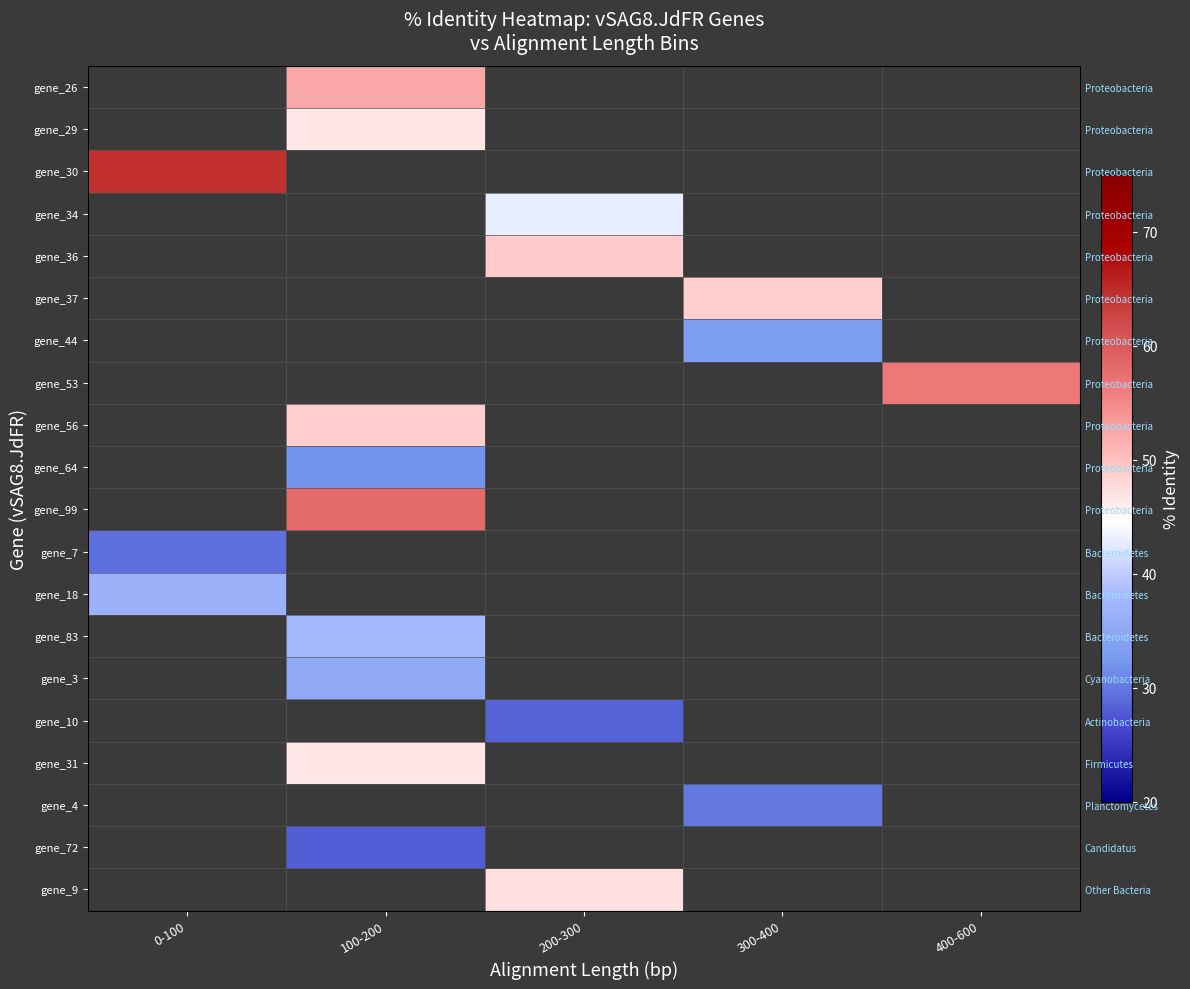

Which has a higher value, 400-600 or 100-200?

100-200